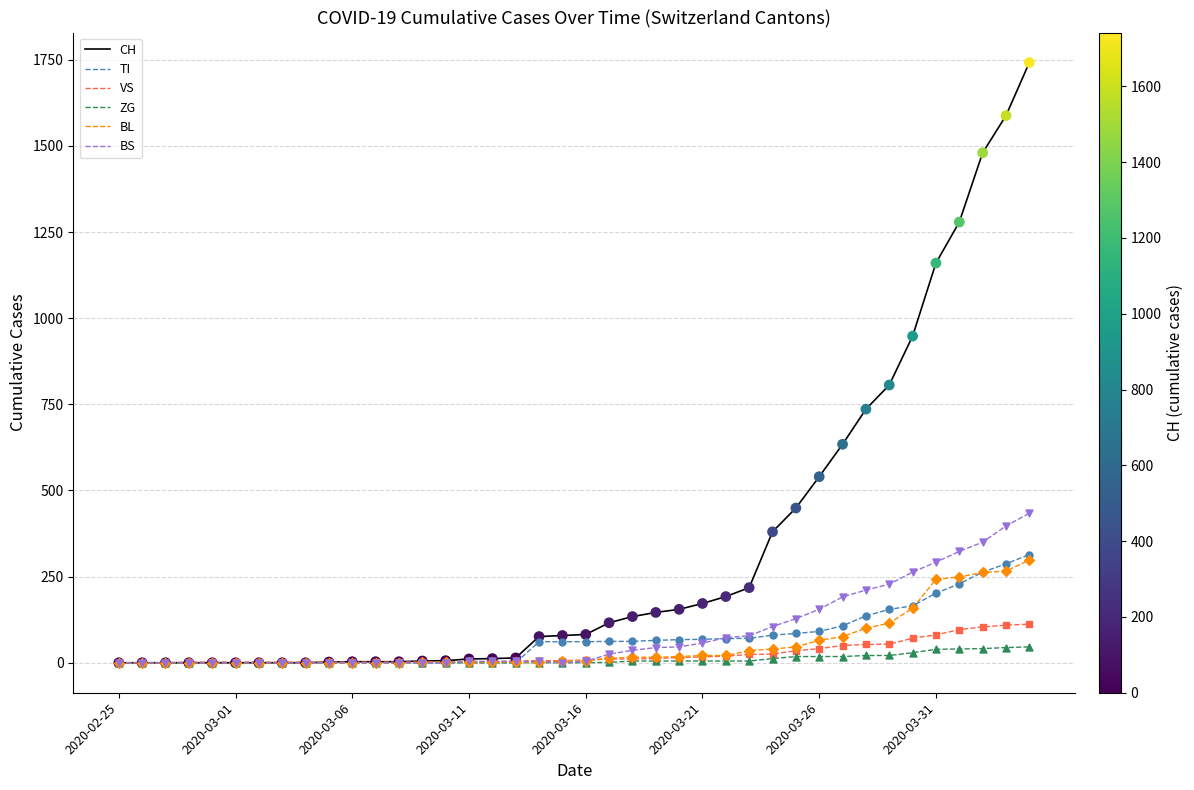

What is the greatest value displayed?

1742